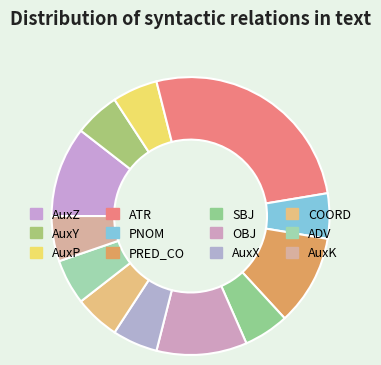

What portion of the pie excludes AuxK?

94.7%